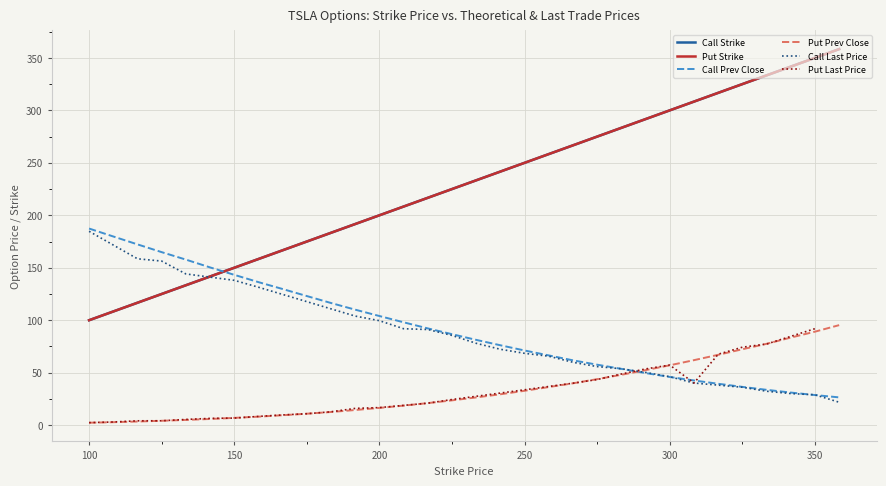

True or false: Call Last Price has more than 1 points higher than both neighbors.

True